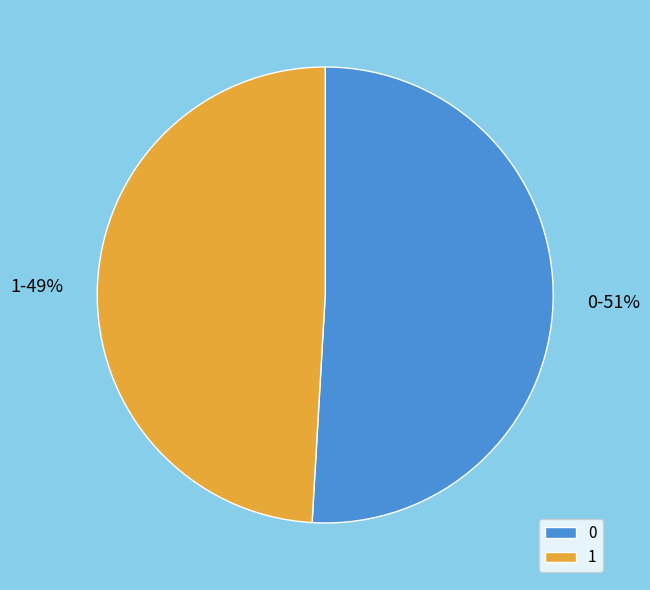

Is there any slice that represents more than half of the pie?

Yes